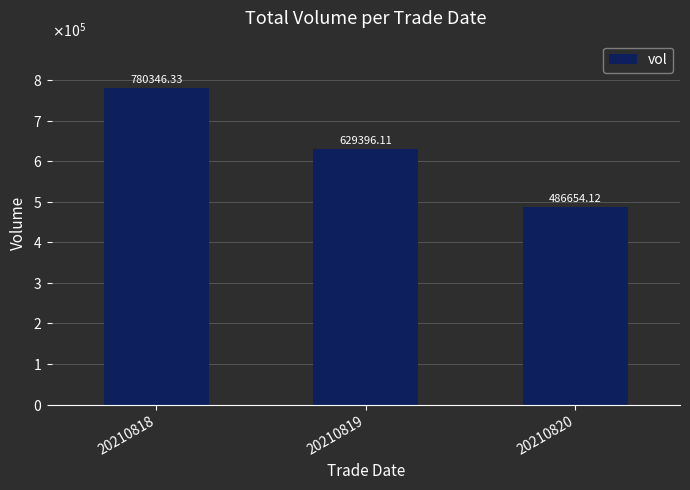

Does the chart contain any negative values?

No